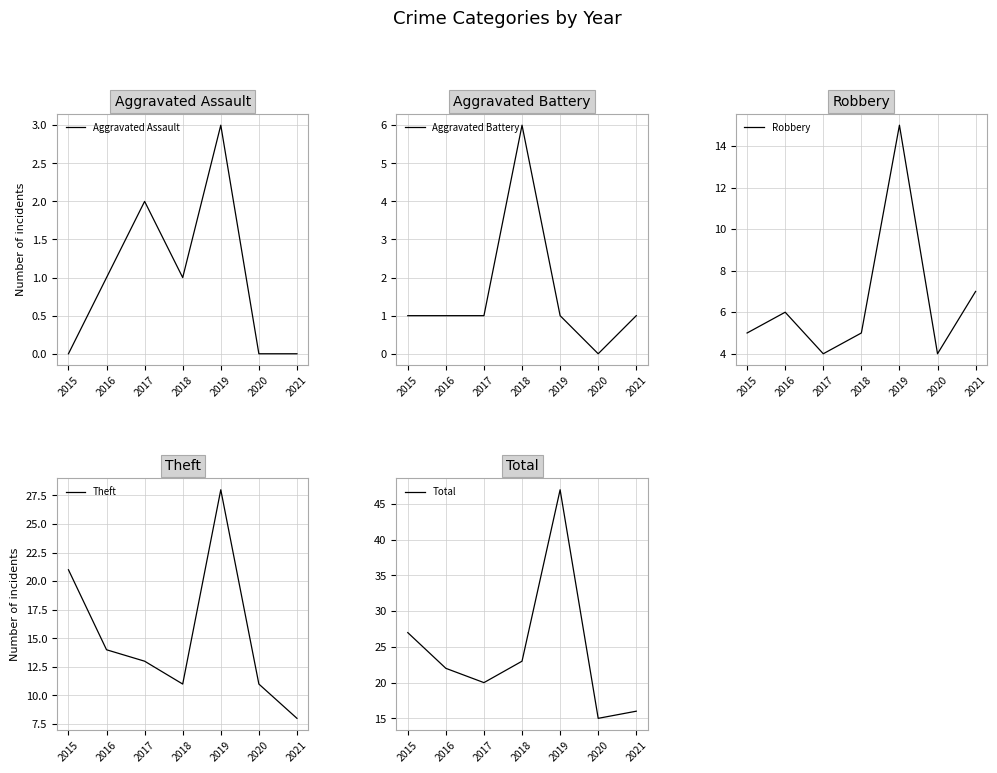

Rank the series at 2015 from highest to lowest value.

Total, Theft, Robbery, Aggravated Battery, Aggravated Assault